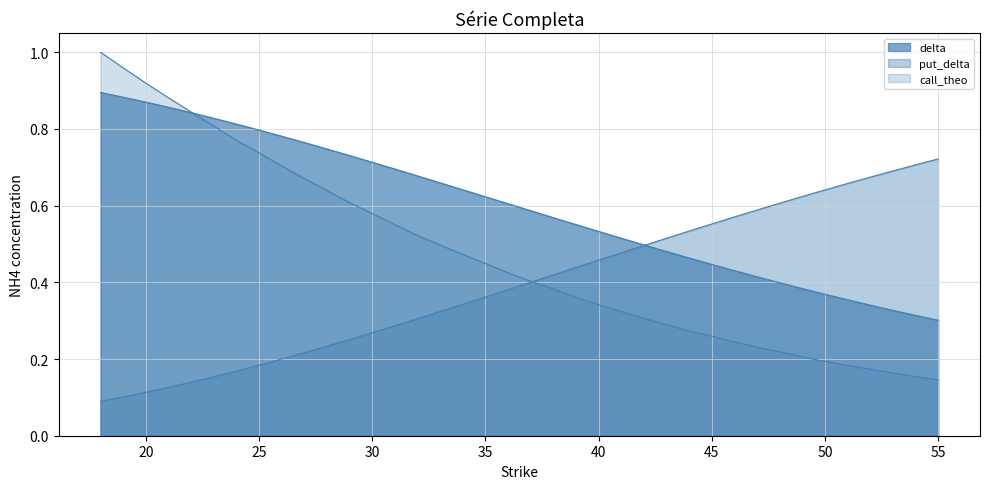

Reading left to right, extract all data points from this chart.

delta: 18=0.9	19=0.9	20=0.9	21=0.9	22=0.8	23=0.8	24=0.8	25=0.8	26=0.8	27=0.8	28=0.7	29=0.7	30=0.7	31=0.7	32=0.7	33=0.7	34=0.6	35=0.6	36=0.6	37=0.6	38=0.6	39=0.6	40=0.5	41=0.5	42=0.5	43=0.5	44=0.5	45=0.4	46=0.4	47=0.4	48=0.4	49=0.4	49.22=0.4	50=0.4	51=0.4	52=0.3	53=0.3	54=0.3	54.22=0.3	55=0.3
put_delta: 18=0.1	19=0.1	20=0.1	21=0.1	22=0.1	23=0.2	24=0.2	25=0.2	26=0.2	27=0.2	28=0.2	29=0.3	30=0.3	31=0.3	32=0.3	33=0.3	34=0.3	35=0.4	36=0.4	37=0.4	38=0.4	39=0.4	40=0.5	41=0.5	42=0.5	43=0.5	44=0.5	45=0.6	46=0.6	47=0.6	48=0.6	49=0.6	49.22=0.6	50=0.6	51=0.7	52=0.7	53=0.7	54=0.7	54.22=0.7	55=0.7
call_theo: 18=1.0	19=1.0	20=0.9	21=0.9	22=0.8	23=0.8	24=0.8	25=0.7	26=0.7	27=0.7	28=0.6	29=0.6	30=0.6	31=0.6	32=0.5	33=0.5	34=0.5	35=0.4	36=0.4	37=0.4	38=0.4	39=0.4	40=0.3	41=0.3	42=0.3	43=0.3	44=0.3	45=0.3	46=0.2	47=0.2	48=0.2	49=0.2	49.22=0.2	50=0.2	51=0.2	52=0.2	53=0.2	54=0.2	54.22=0.2	55=0.1